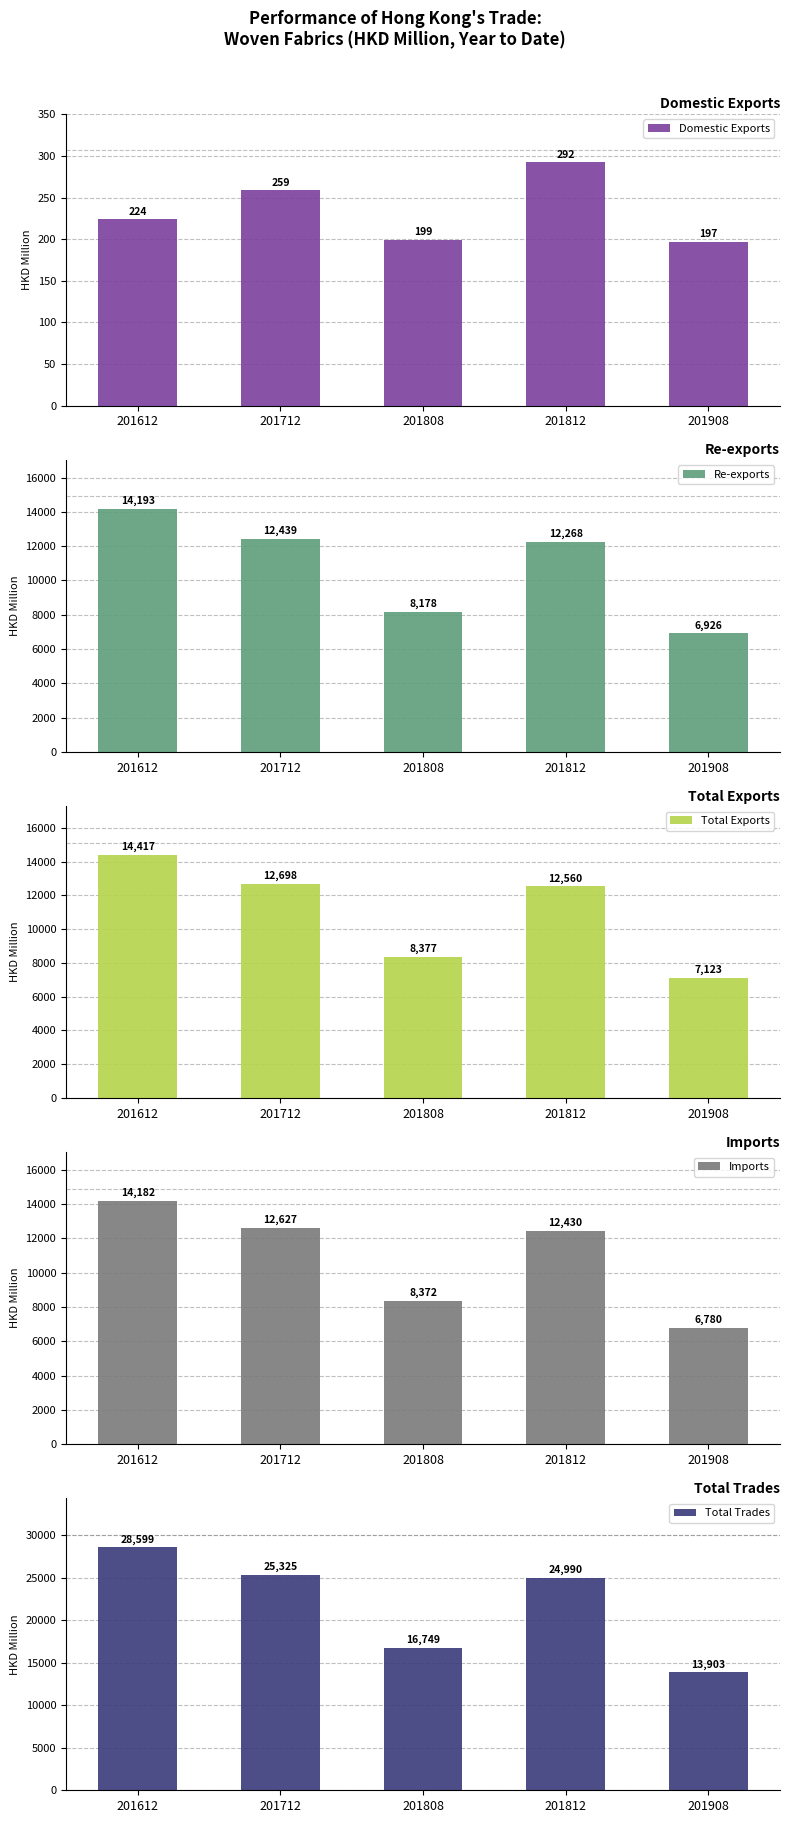

Rank the series by their maximum value, from lowest to highest.

Domestic Exports, Imports, Re-exports, Total Exports, Total Trades